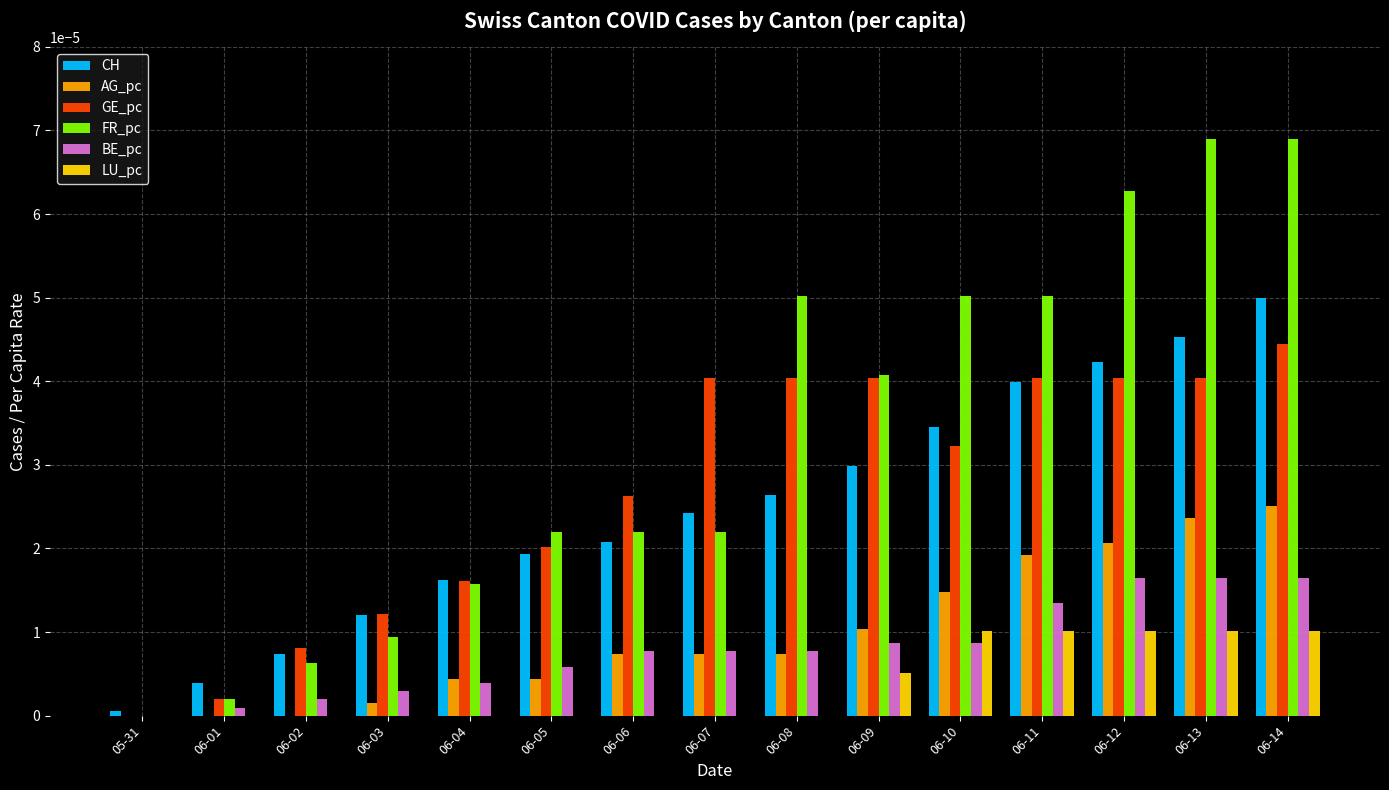

Where is BE_pc nearest to the value 0?

05-31